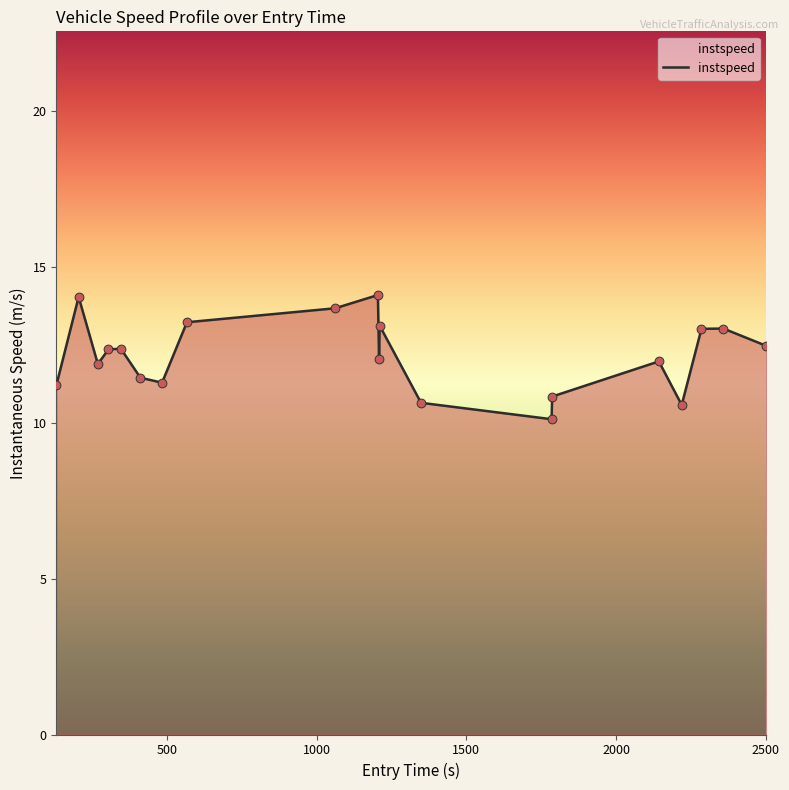

What is the smallest value displayed?

10.1